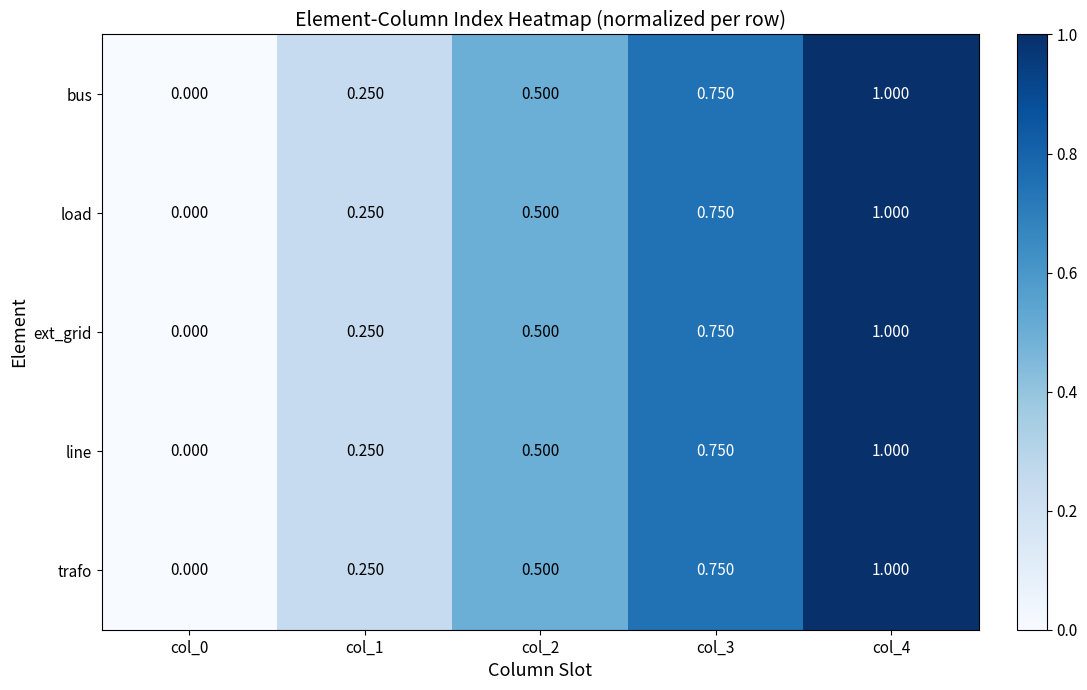

At col_4, list the series in order from largest to smallest.

bus, load, ext_grid, line, trafo